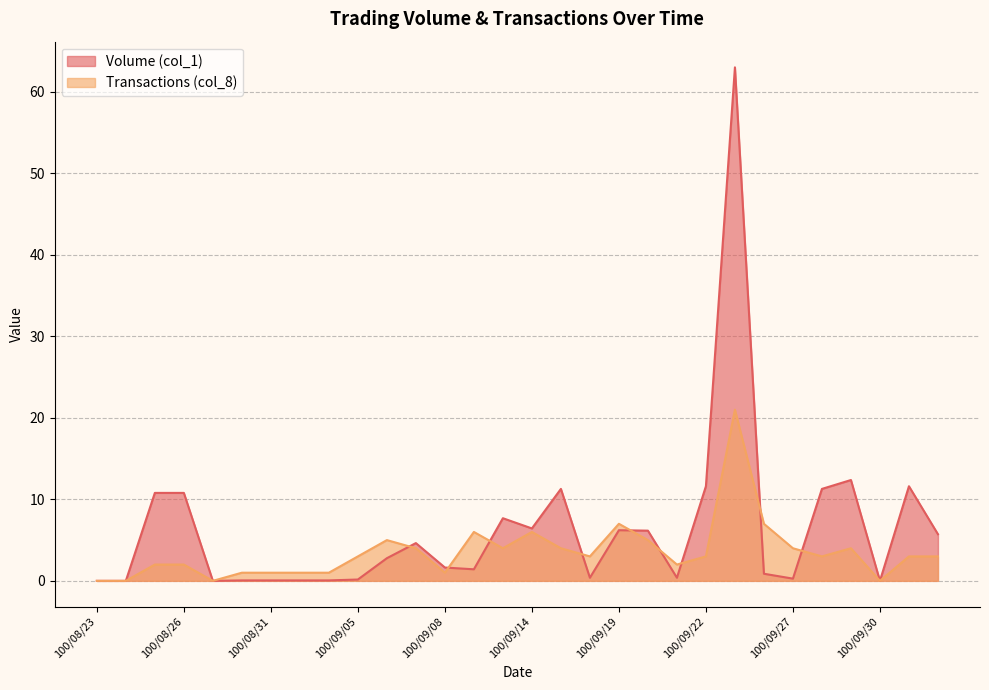

Reading left to right, what are all the values shown in this chart?

Volume (col_1): 0.0	0.0	10.8	10.8	0.0	0.1	0.1	0.1	0.1	0.2	2.8	4.6	1.6	1.4	7.7	6.4	11.3	0.4	6.2	6.2	0.4	11.6	63.0	0.9	0.3	11.3	12.4	0.0	11.6	5.7
Transactions (col_8): 0.0	0.0	2.0	2.0	0.0	1.0	1.0	1.0	1.0	3.0	5.0	4.0	1.0	6.0	4.0	6.0	4.0	3.0	7.0	5.0	2.0	3.0	21.0	7.0	4.0	3.0	4.0	0.0	3.0	3.0